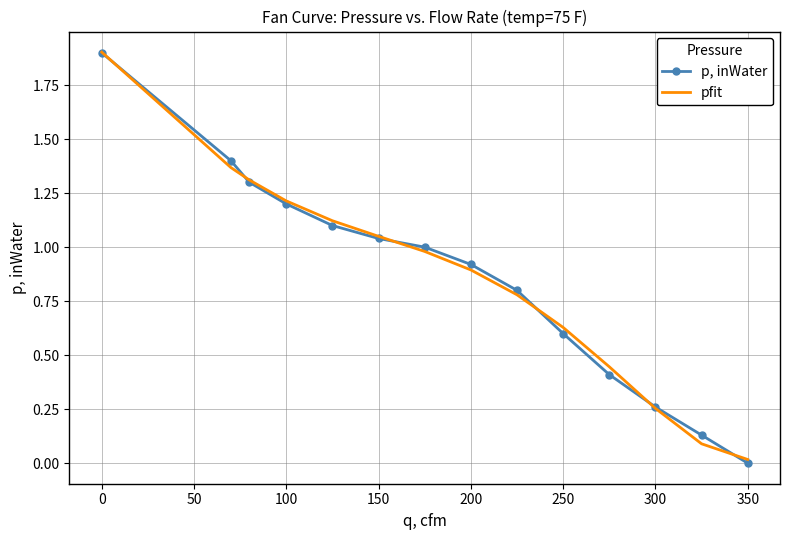

What is the greatest value displayed?

1.9